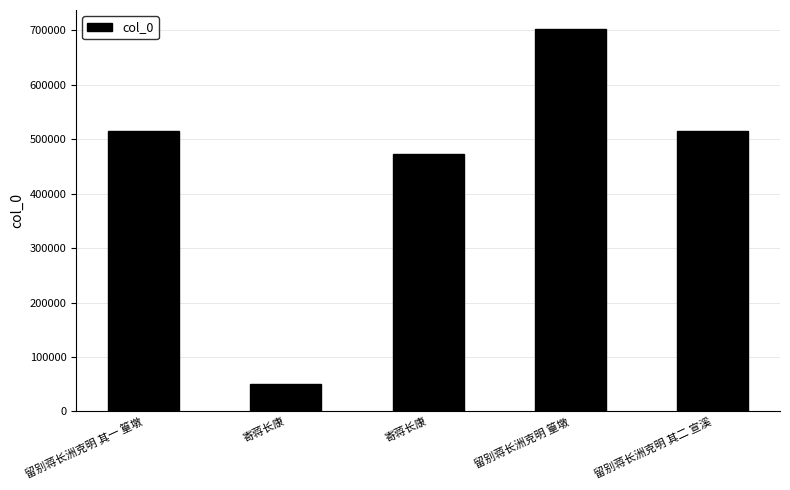

What is the difference between the maximum and minimum values?

652644